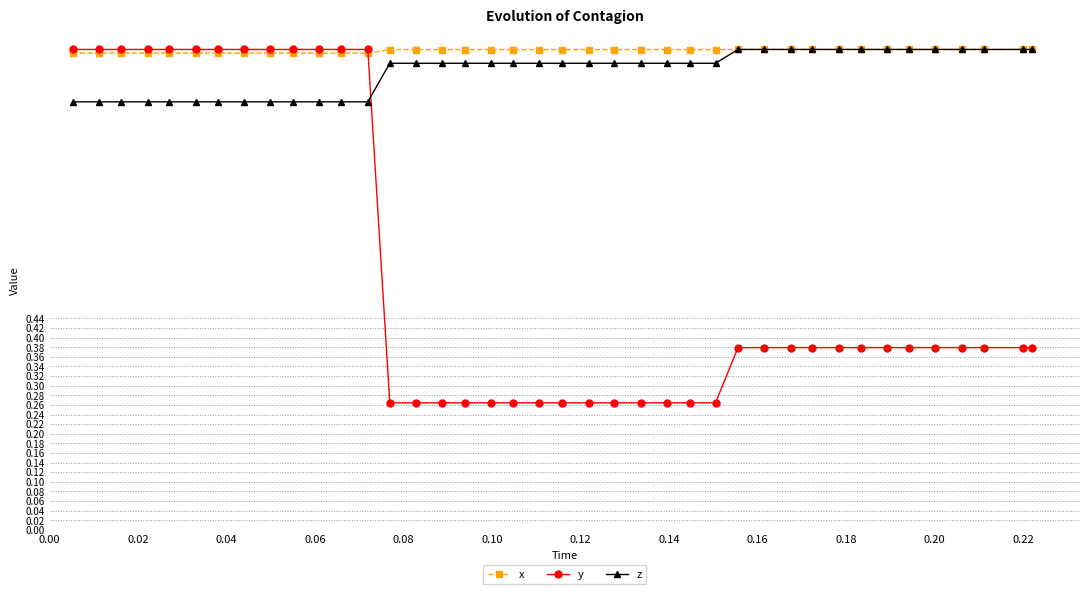

What is the average value of the y series?

0.5